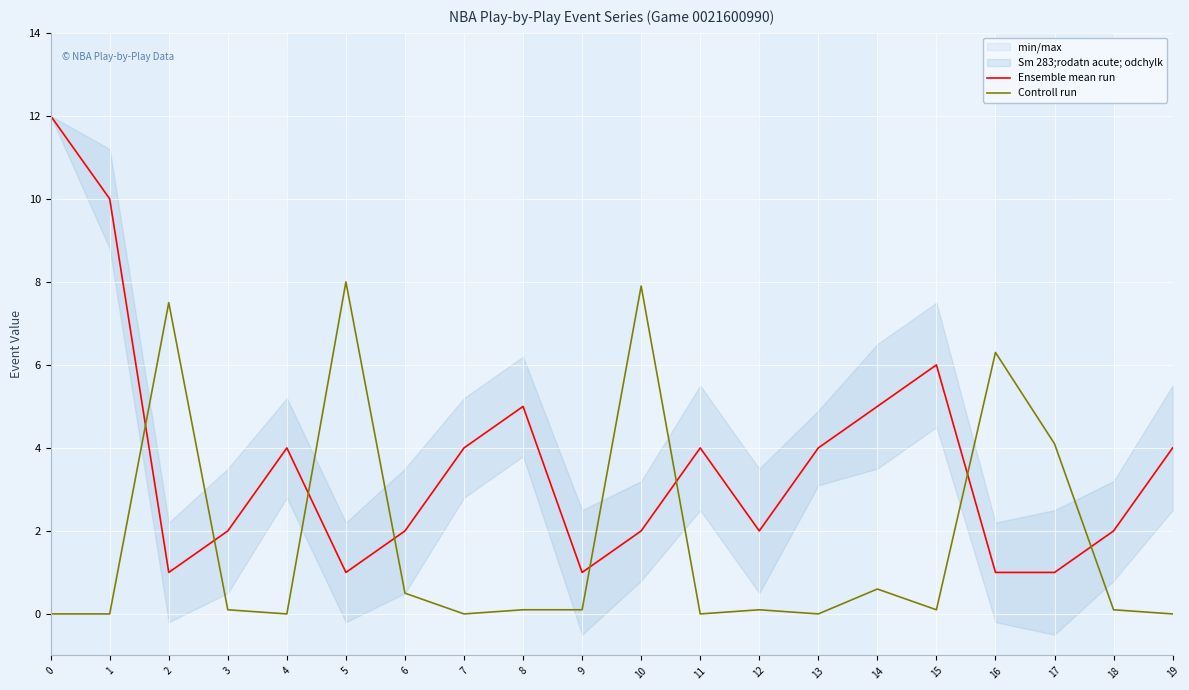

What is the difference between the maximum and second lowest values in the Ensemble mean run series?

11.0